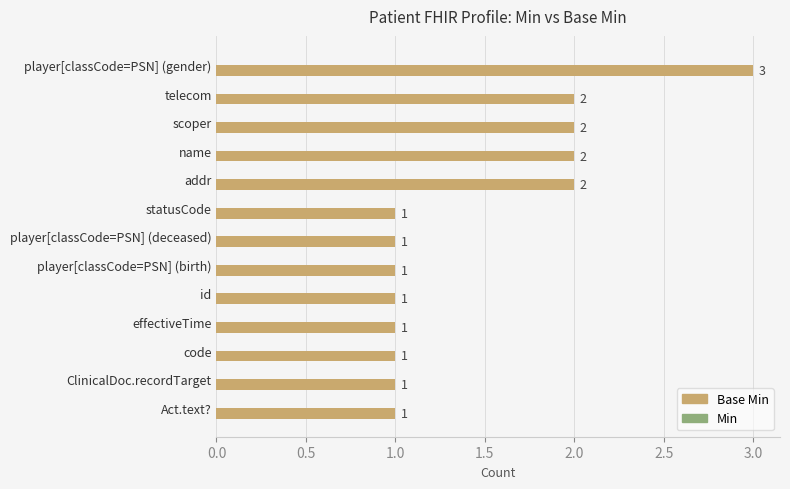

The chart shows a value of 2 at statusCode. True or false?

False